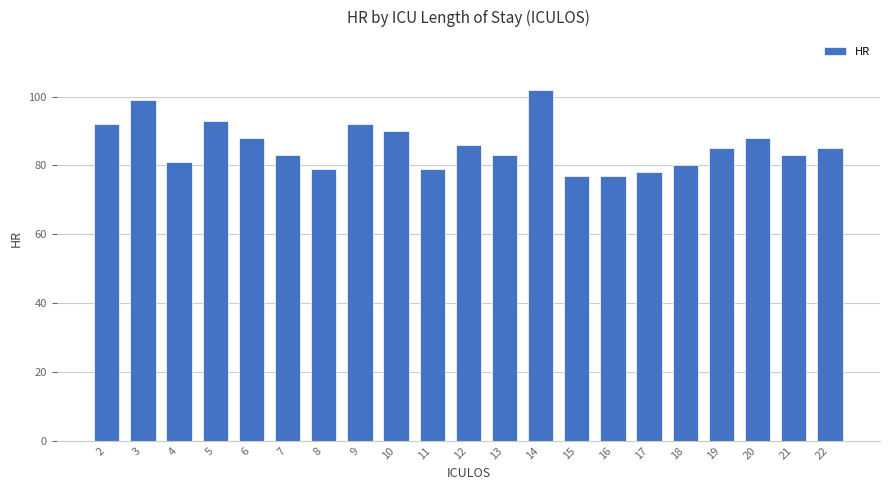

What is the maximum value shown in the chart?

102